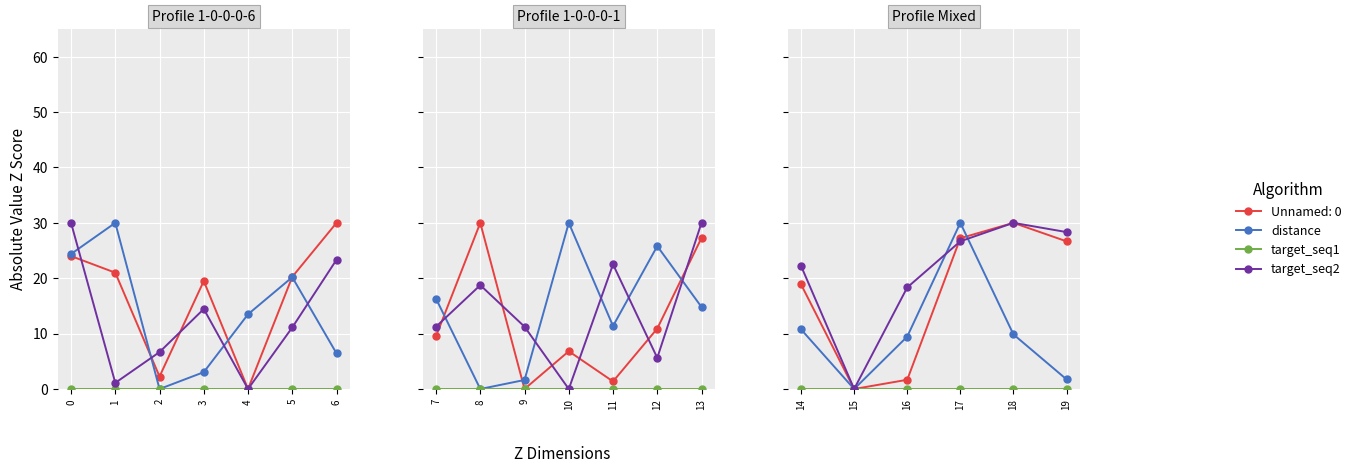

What is the maximum value for distance?

30.0